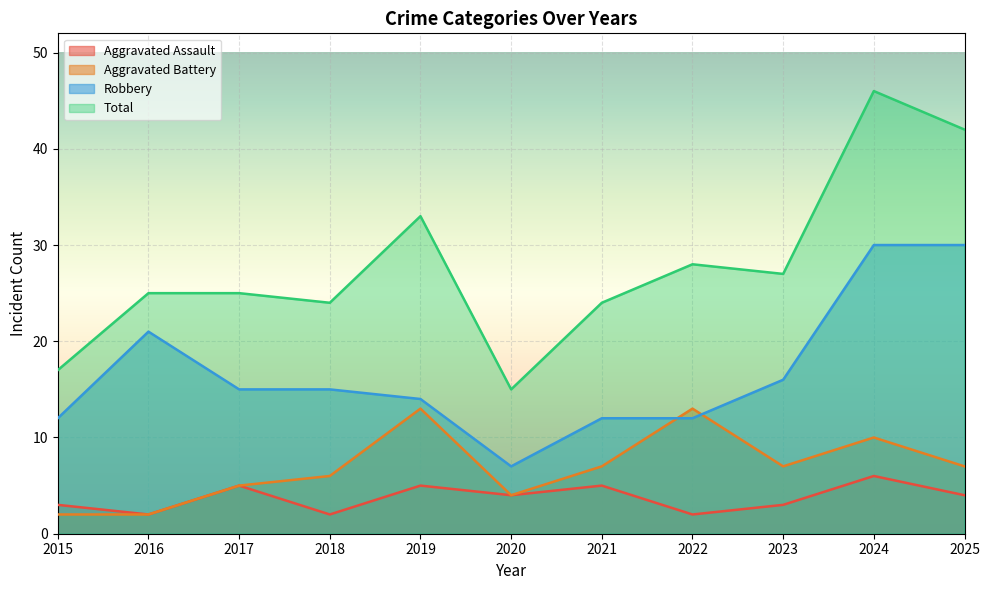

Reading right to left, extract all data points from this chart.

Aggravated Assault: 2025=4	2024=6	2023=3	2022=2	2021=5	2020=4	2019=5	2018=2	2017=5	2016=2	2015=3
Aggravated Battery: 2025=7	2024=10	2023=7	2022=13	2021=7	2020=4	2019=13	2018=6	2017=5	2016=2	2015=2
Robbery: 2025=30	2024=30	2023=16	2022=12	2021=12	2020=7	2019=14	2018=15	2017=15	2016=21	2015=12
Total: 2025=42	2024=46	2023=27	2022=28	2021=24	2020=15	2019=33	2018=24	2017=25	2016=25	2015=17